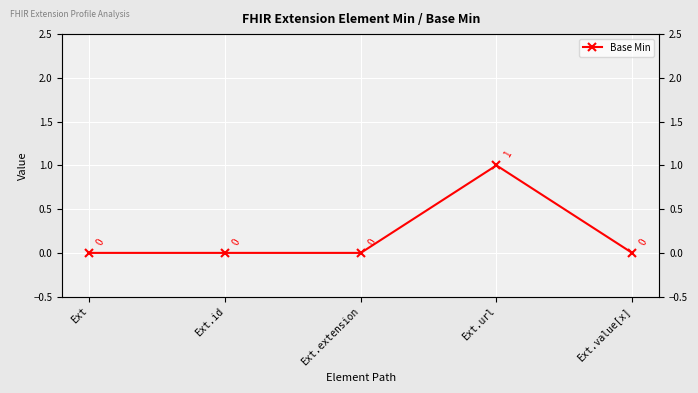

The value at Ext is 0. True or false?

True